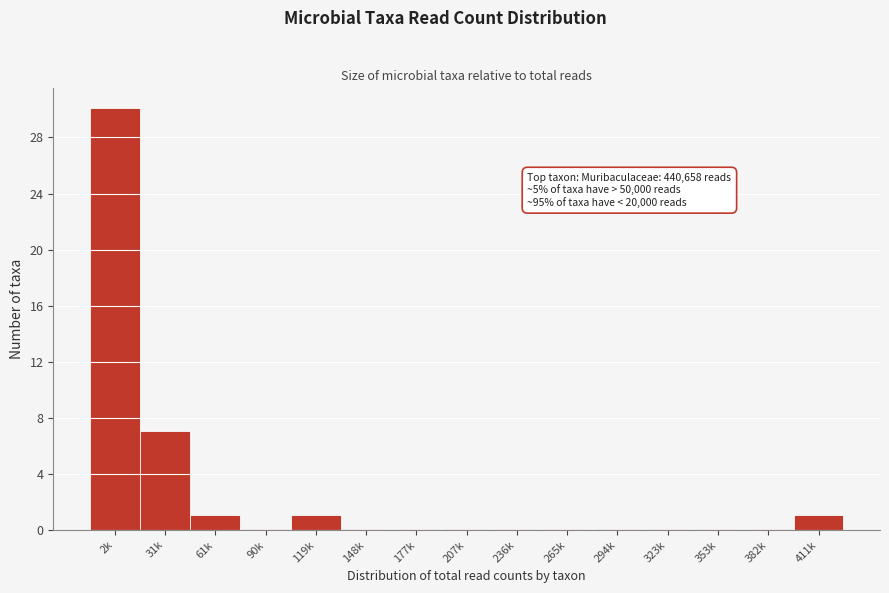

Reading right to left, extract all data points from this chart.

411k=1	382k=0	353k=0	323k=0	294k=0	265k=0	236k=0	207k=0	177k=0	148k=0	119k=1	90k=0	61k=1	31k=7	2k=30